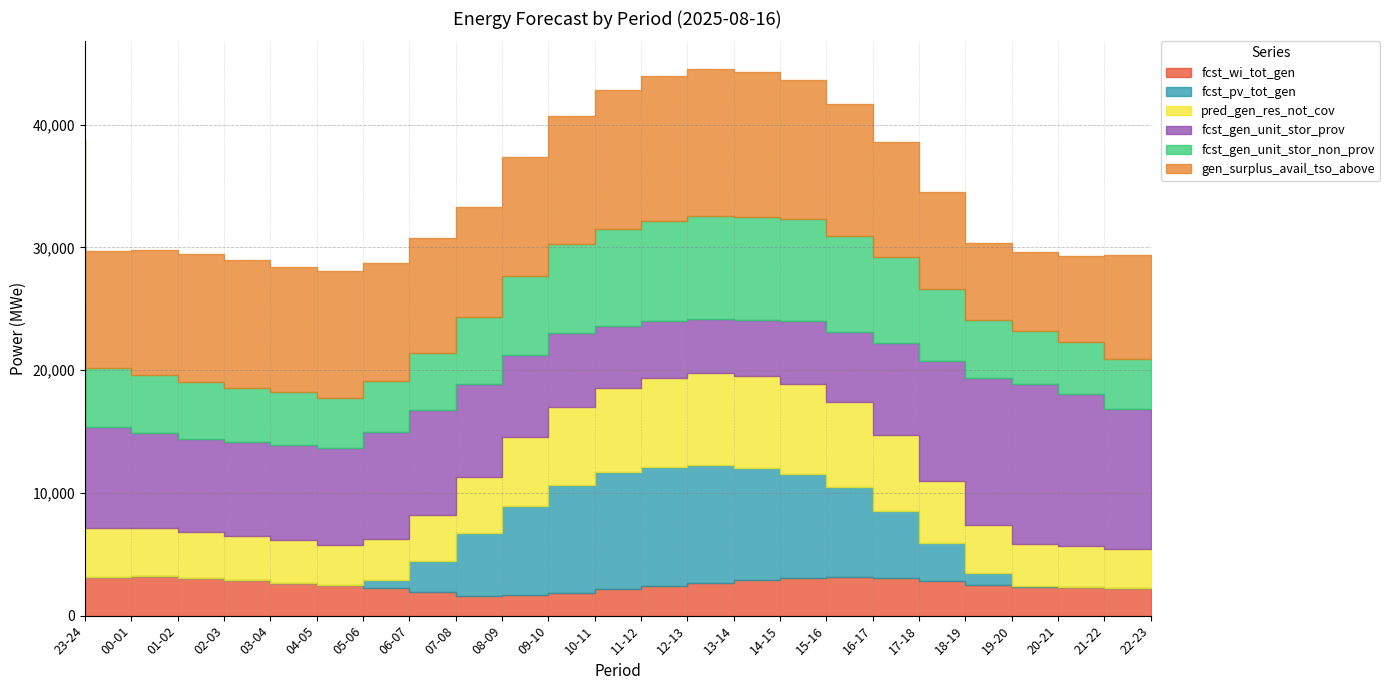

True or false: fcst_pv_tot_gen has more than 0 interior local peaks.

True